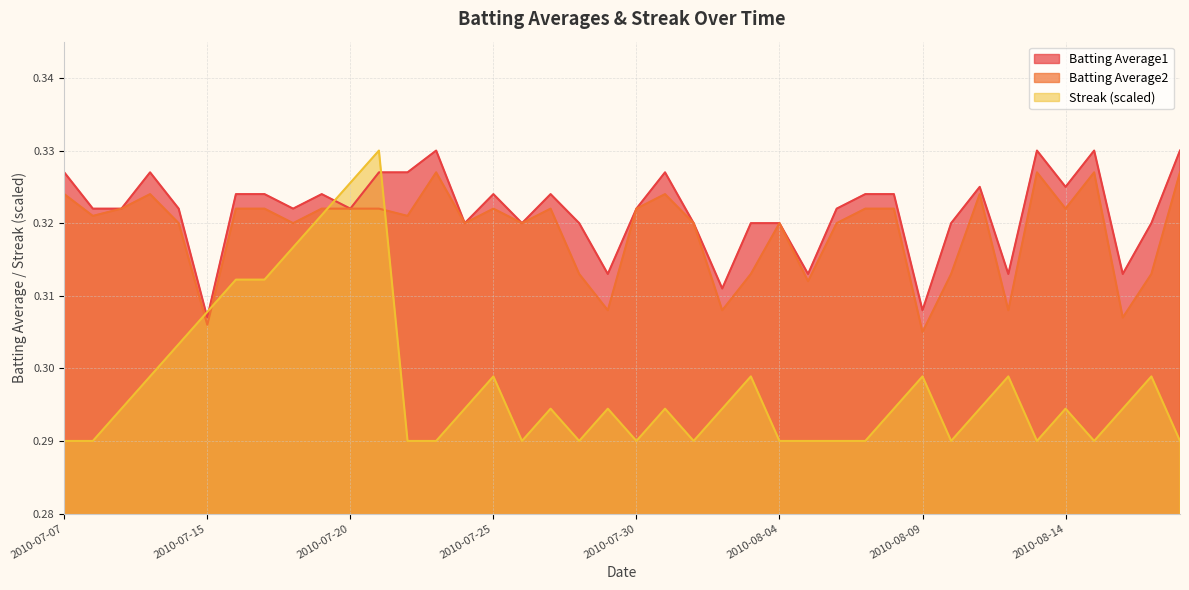

What are all the series names shown in the legend?

Batting Average1, Batting Average2, Streak (scaled)